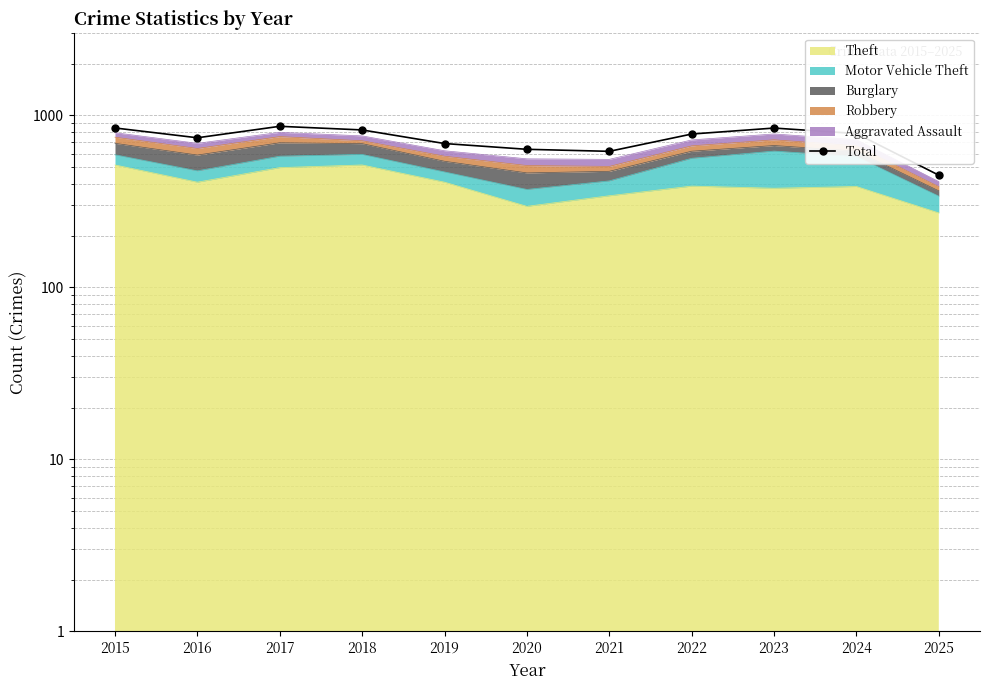

How many interior local valleys (lower than both neighbors) does the data have?

2